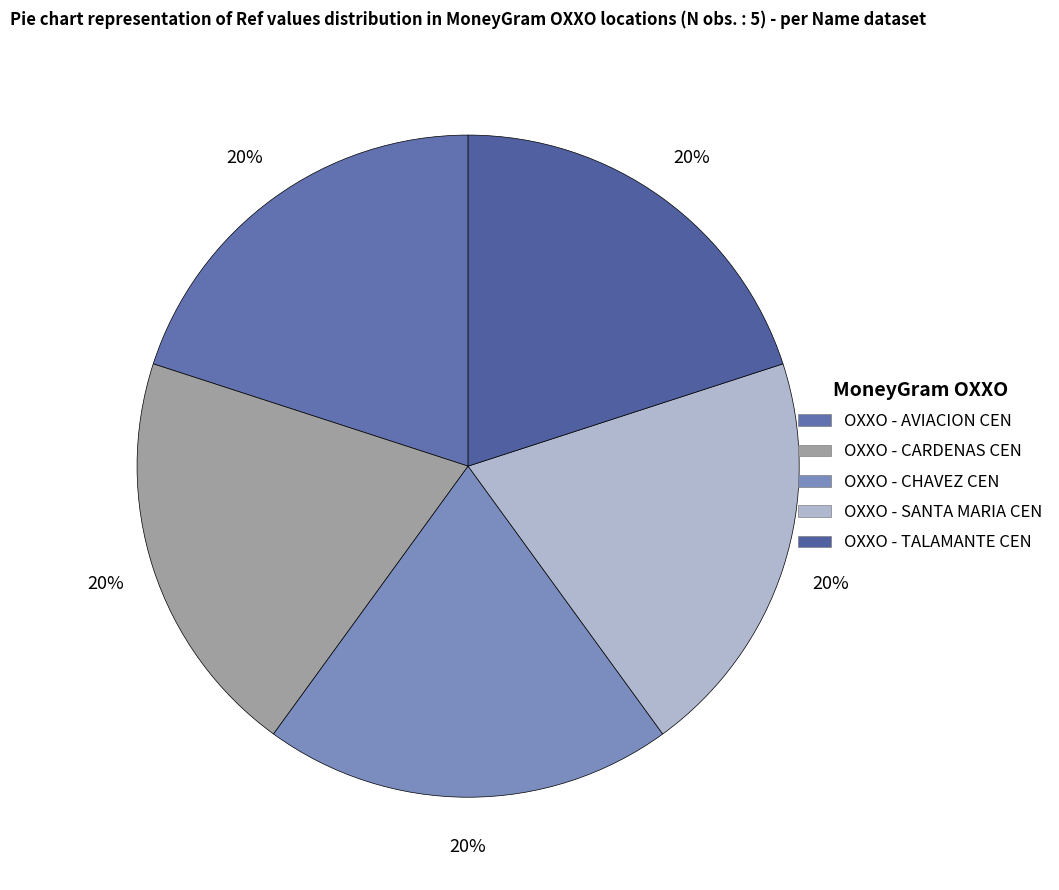

To the nearest percent, what percentage of the pie is OXXO - CARDENAS CEN?

20%